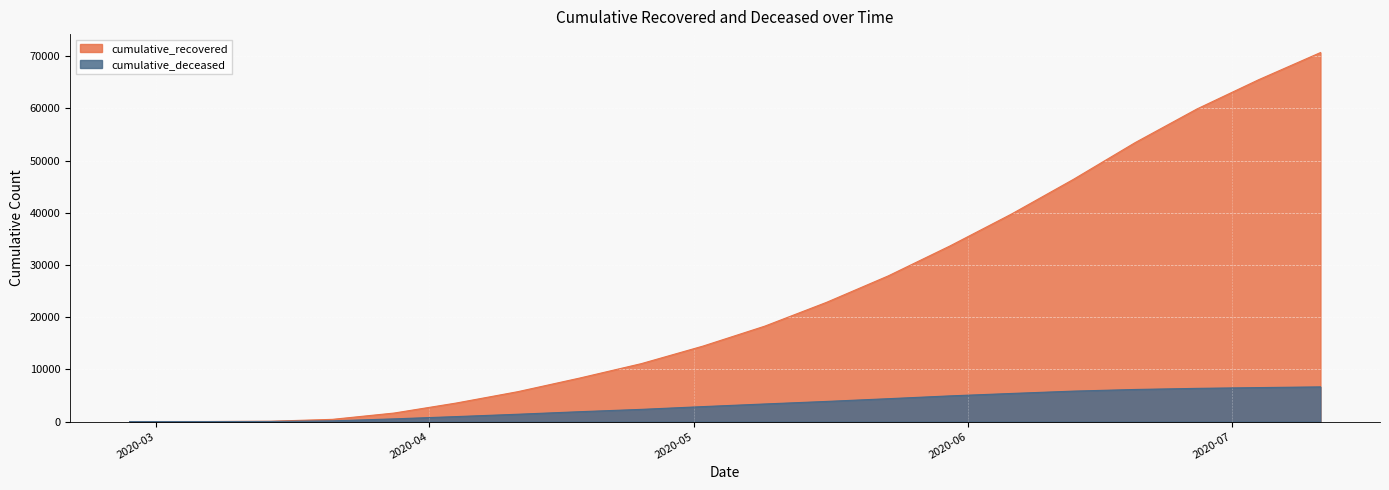

At which label is cumulative_deceased closest to 3322?

2020-05-09